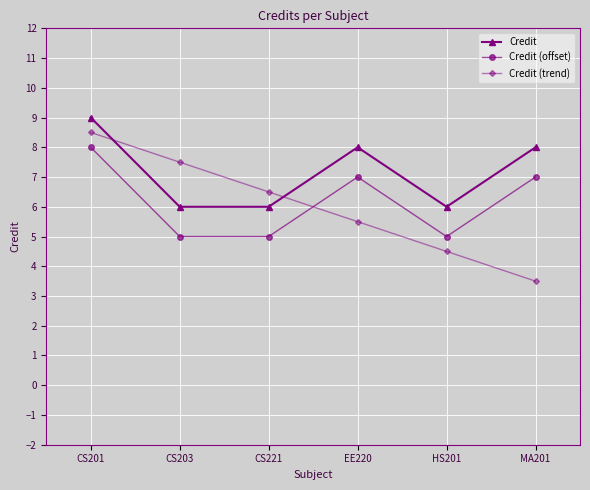

How many lines are shown in the chart?

3